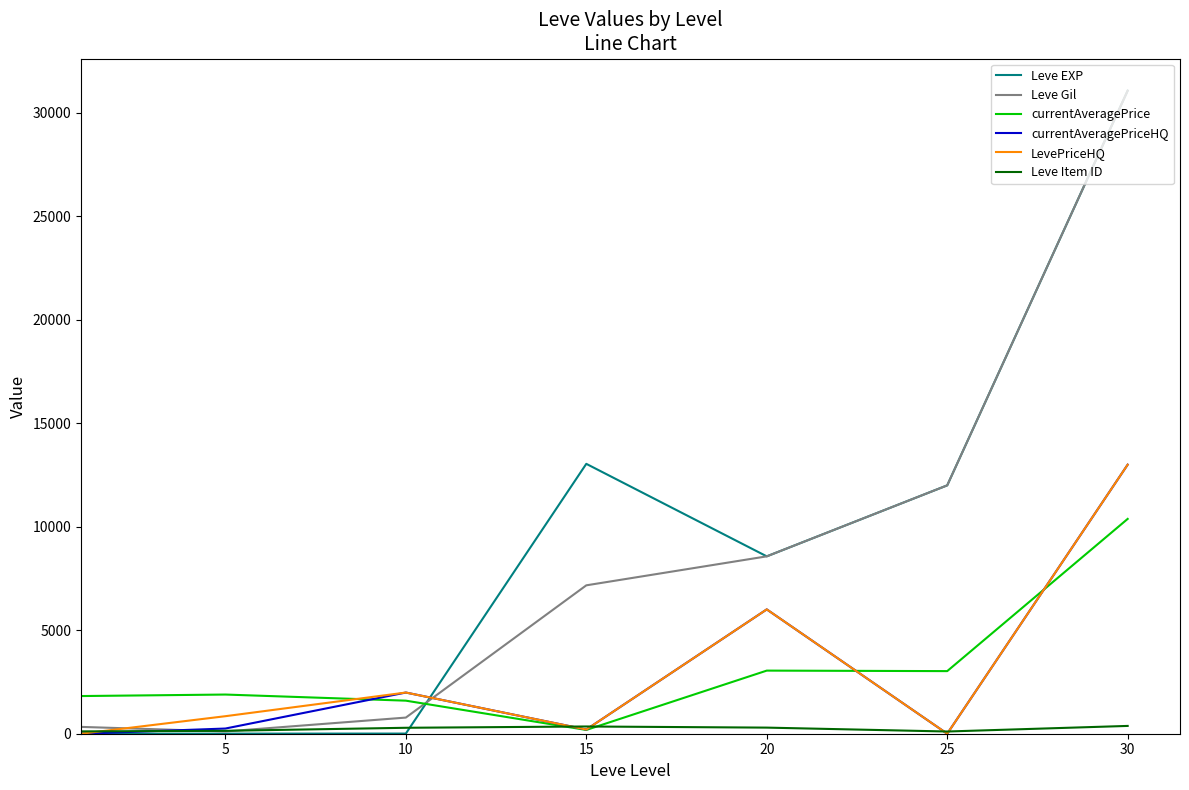

What is the maximum value for currentAveragePrice?

10379.3